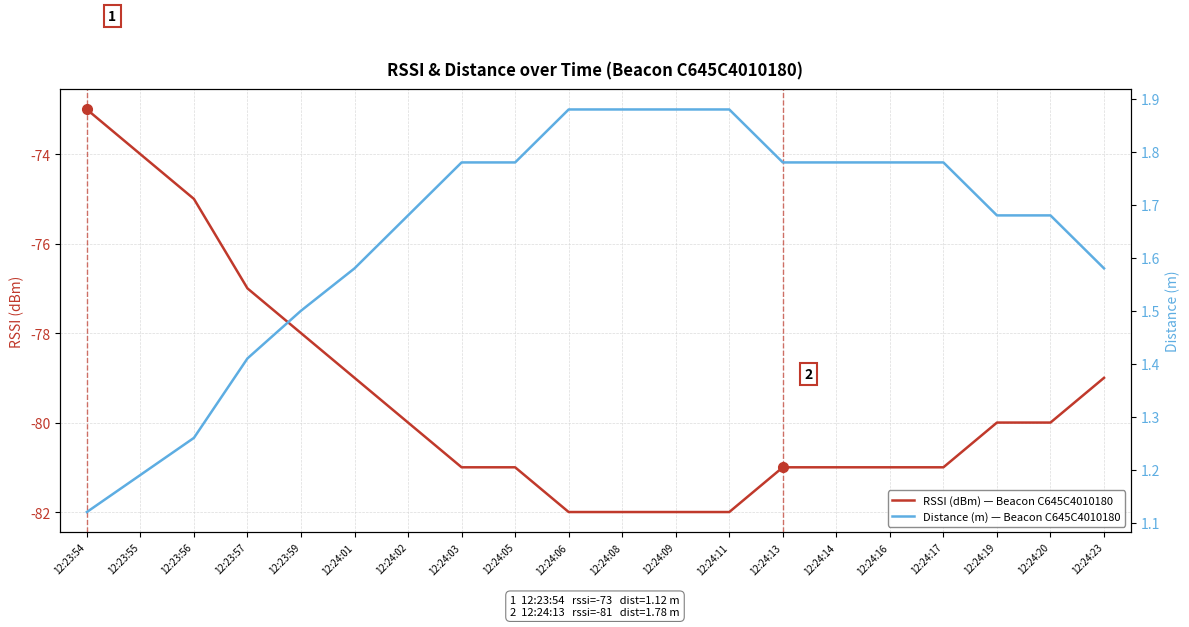

Reading right to left, what are all the values shown in this chart?

RSSI (dBm) — Beacon C645C4010180: -79.0	-80.0	-80.0	-81.0	-81.0	-81.0	-81.0	-82.0	-82.0	-82.0	-82.0	-81.0	-81.0	-80.0	-79.0	-78.0	-77.0	-75.0	-74.0	-73.0
Distance (m) — Beacon C645C4010180: 1.6	1.7	1.7	1.8	1.8	1.8	1.8	1.9	1.9	1.9	1.9	1.8	1.8	1.7	1.6	1.5	1.4	1.3	1.2	1.1